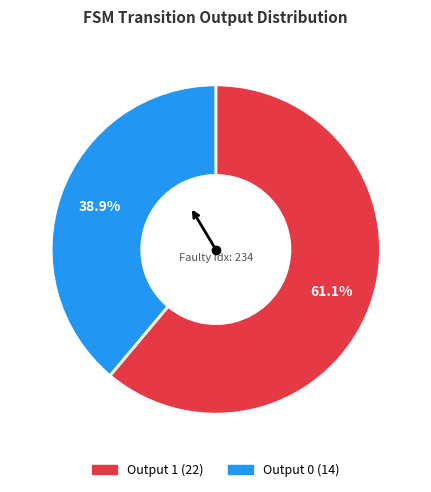

How many slices are in this pie chart?

2